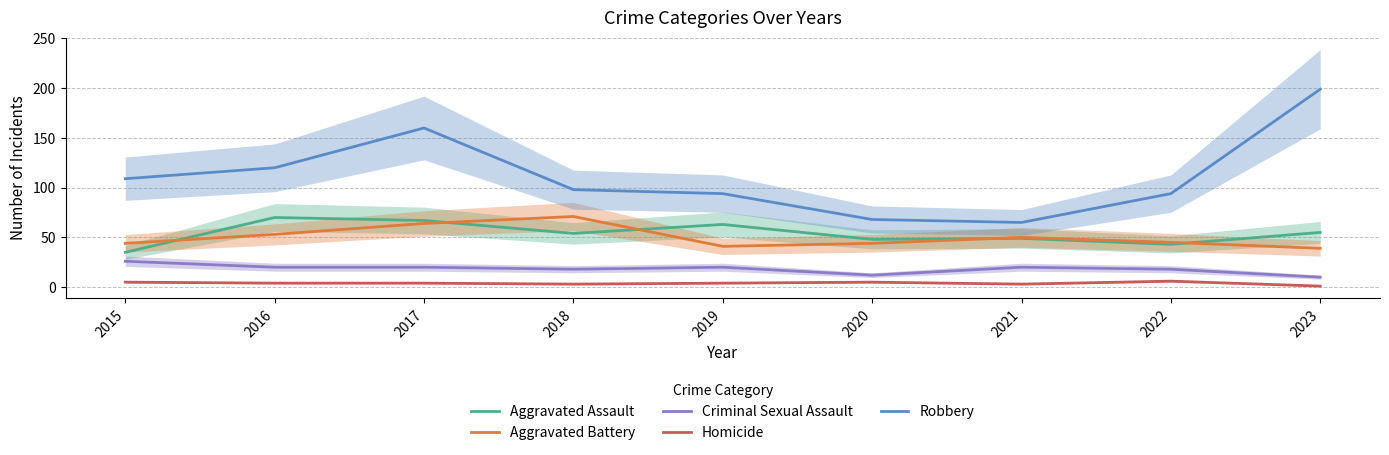

Reading left to right, transcribe all the data shown in this chart.

Aggravated Assault: 2015=35	2016=70	2017=67	2018=54	2019=63	2020=48	2021=49	2022=43	2023=55
Aggravated Battery: 2015=44	2016=53	2017=64	2018=71	2019=41	2020=44	2021=50	2022=45	2023=39
Criminal Sexual Assault: 2015=26	2016=20	2017=20	2018=18	2019=20	2020=12	2021=20	2022=18	2023=10
Homicide: 2015=5	2016=4	2017=4	2018=3	2019=4	2020=5	2021=3	2022=6	2023=1
Robbery: 2015=109	2016=120	2017=160	2018=98	2019=94	2020=68	2021=65	2022=94	2023=199